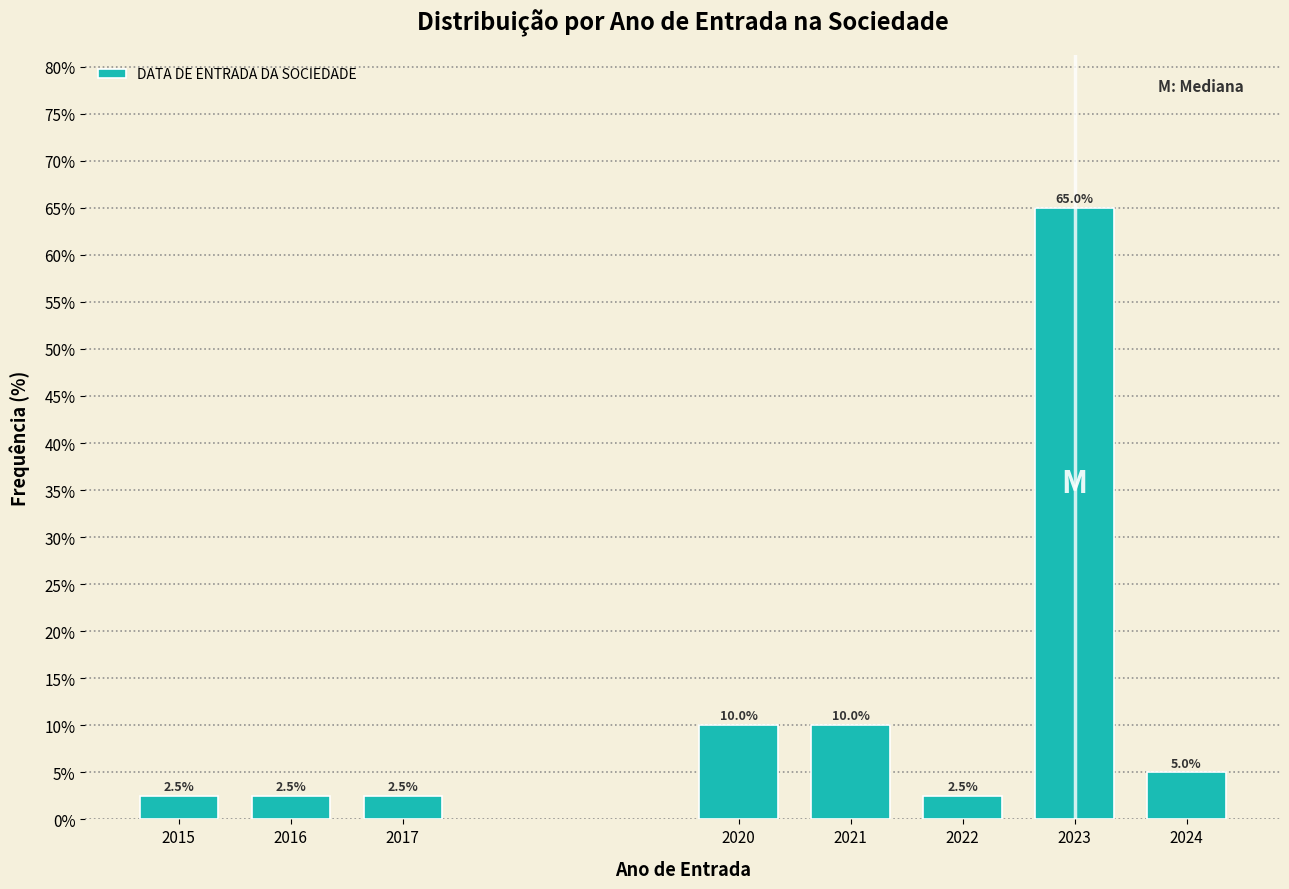

Reading right to left, transcribe all the data shown in this chart.

5.0	65.0	2.5	10.0	10.0	2.5	2.5	2.5